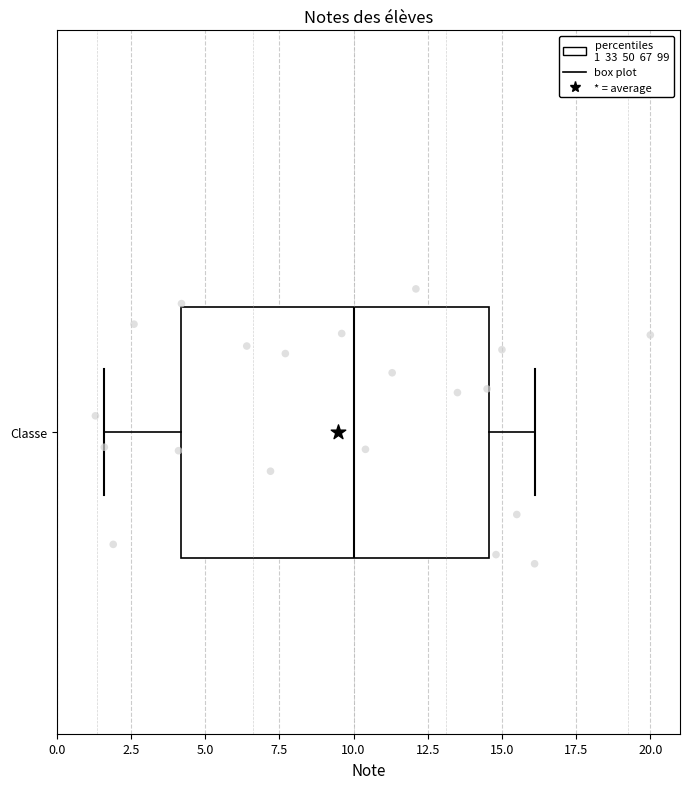

Transcribe this box plot: give where the median line is, the range the box spans, and where the two whiskers end, as read against the x-axis. The values are not printed on the chart, so give them approximately, as read against the axis.

median 10.0, box 4.0 to 14.5, whiskers 1.5 to 16.0